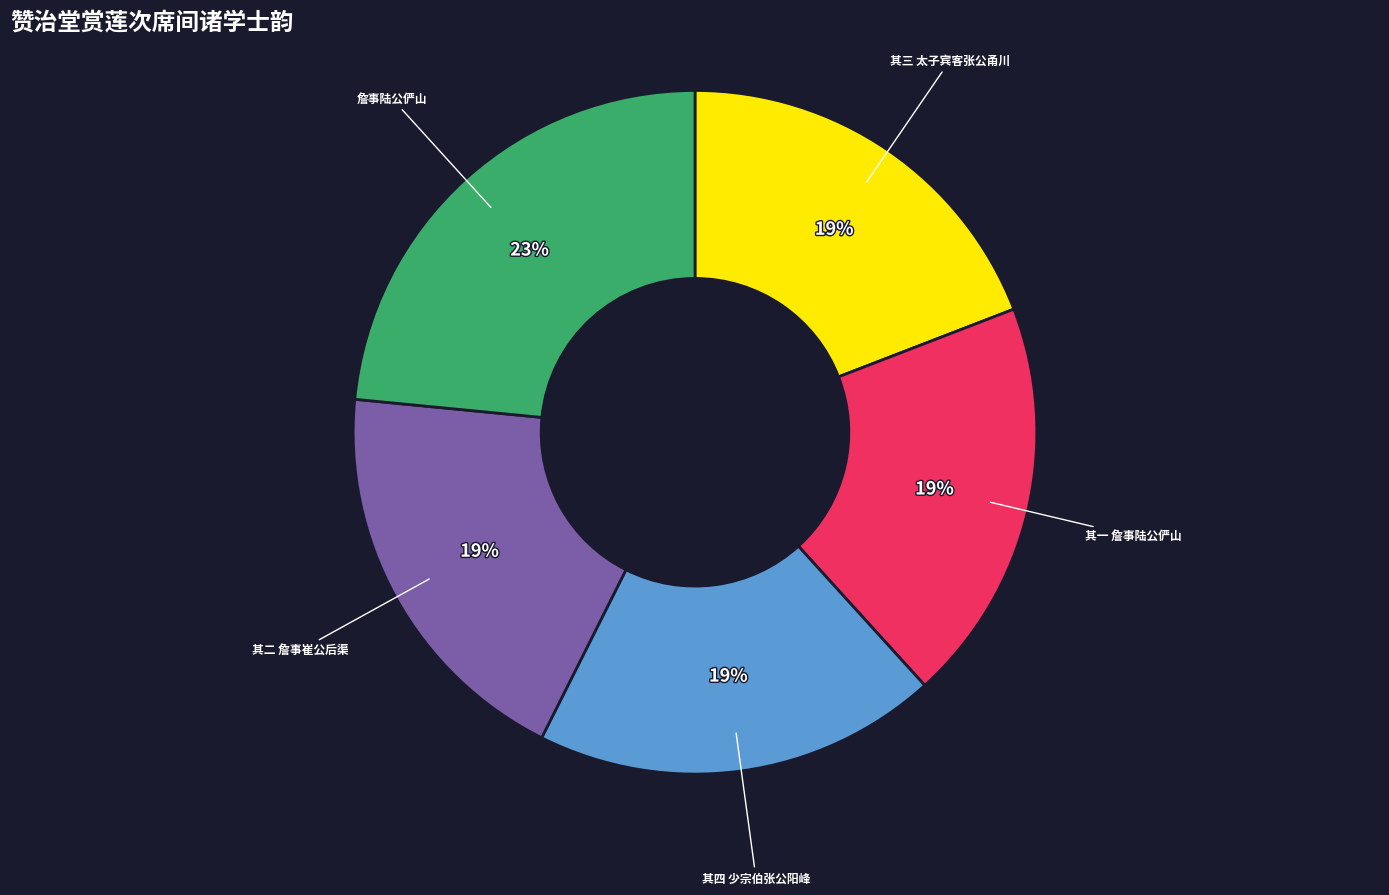

Does any single category account for the majority?

No